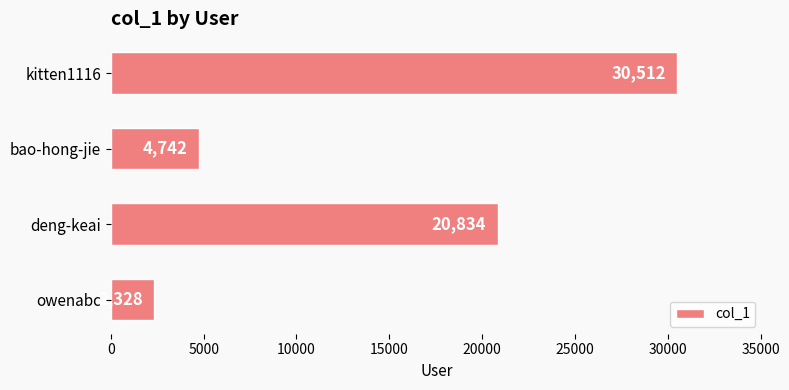

Between bao-hong-jie and deng-keai, which is larger?

deng-keai